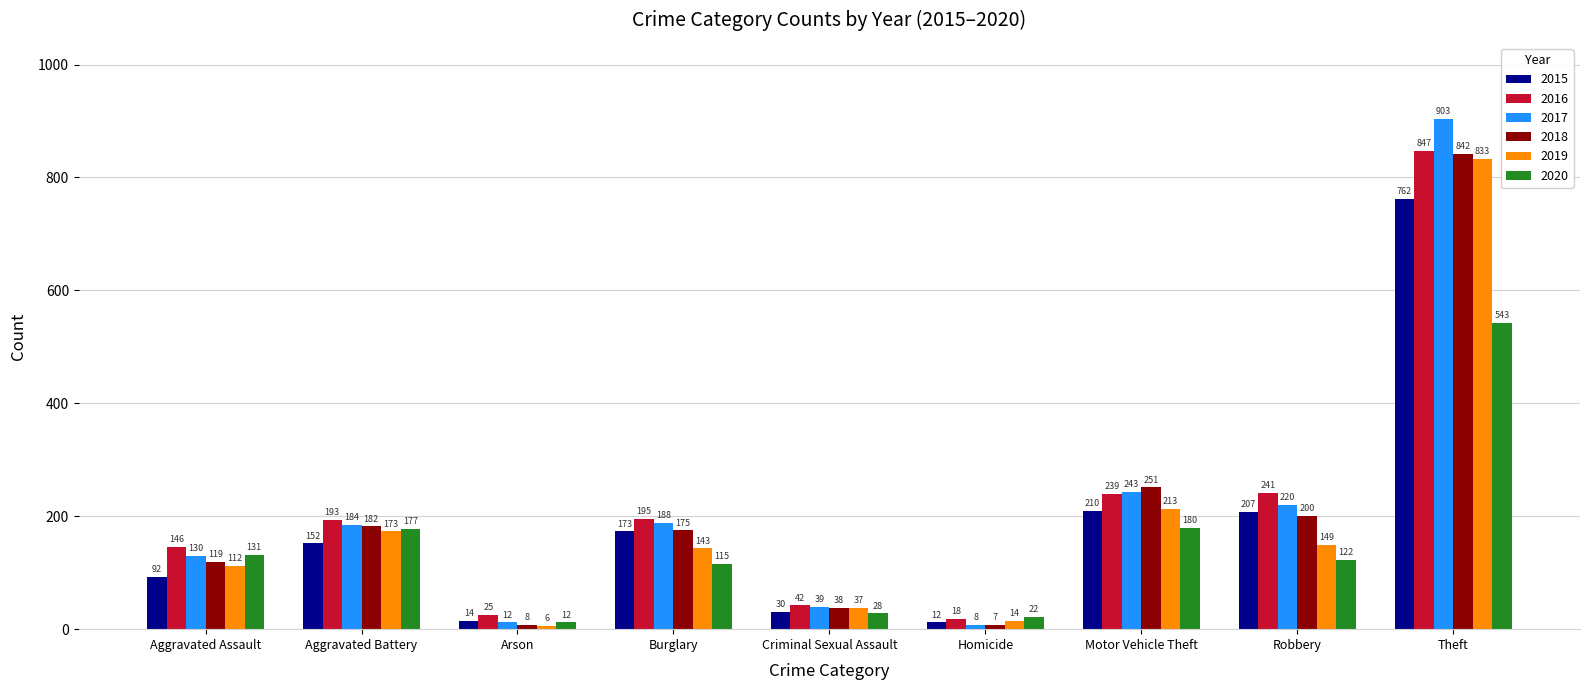

What is the label of the 6th bar from the left?

Homicide